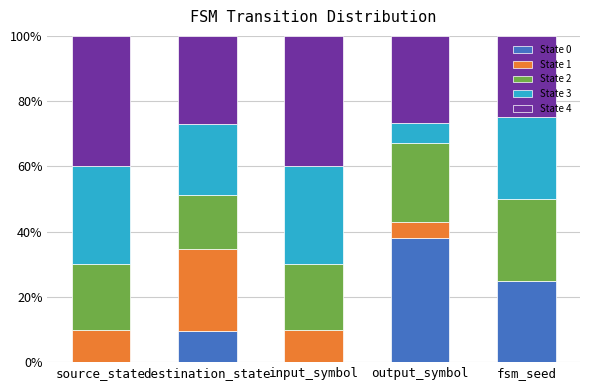

What are all the series names shown in the legend?

State 0, State 1, State 2, State 3, State 4